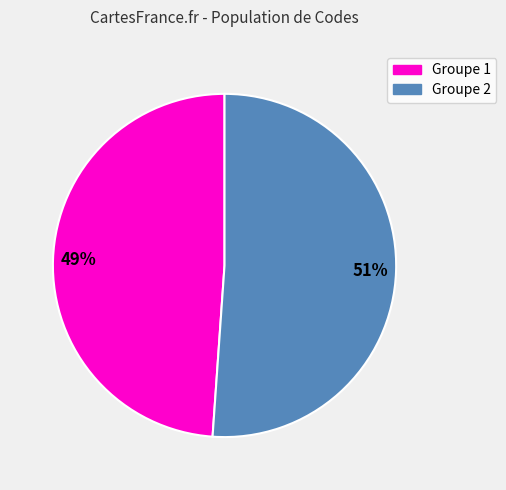

To the nearest percent, what is the difference between the largest and smallest slice percentages?

2%